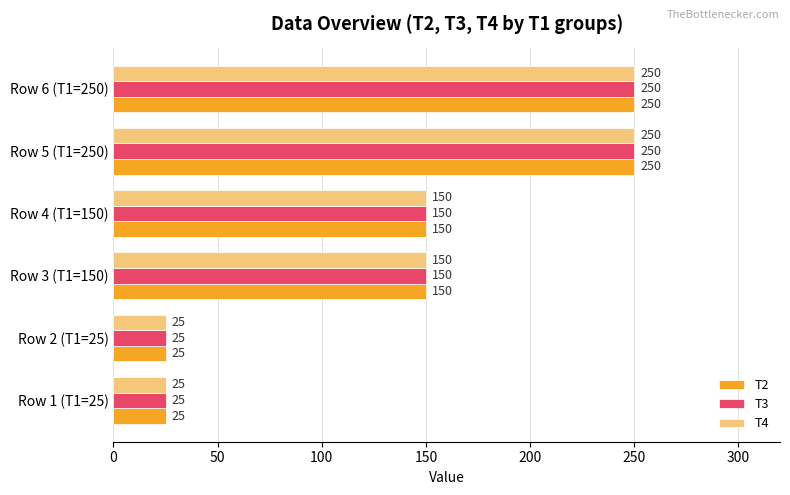

True or false: T2 has a value of 25 at Row 1 (T1=25).

True